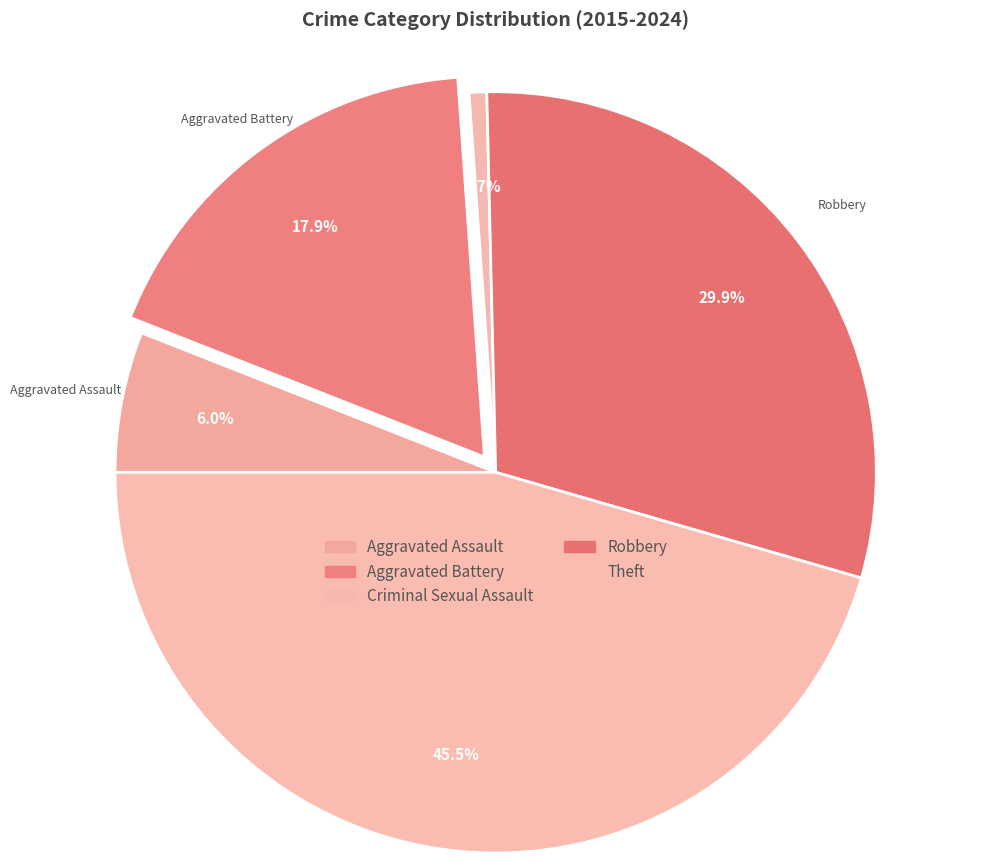

How many segments does this pie chart have?

5